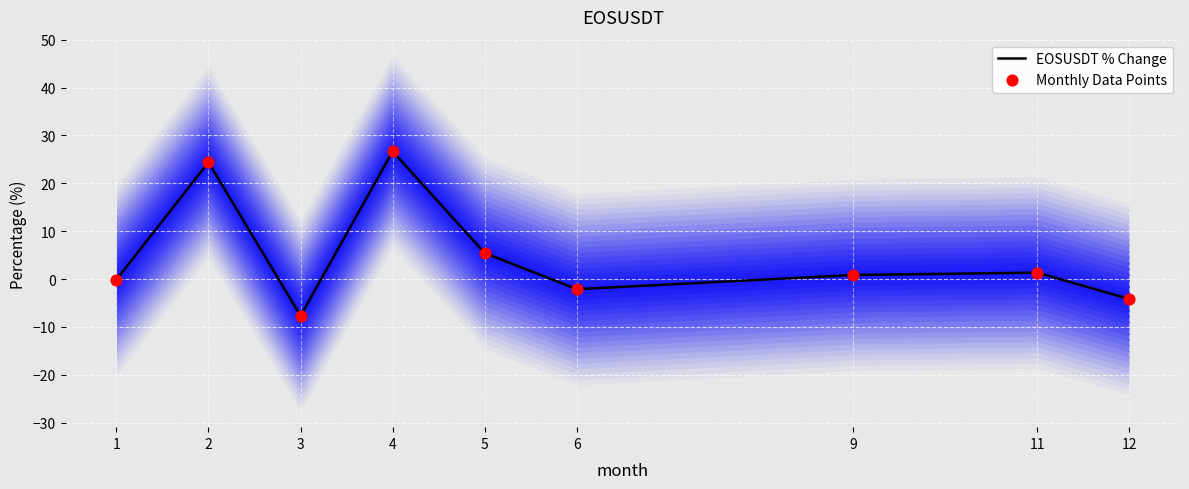

Which series reaches the minimum Y coordinate?

EOSUSDT % Change